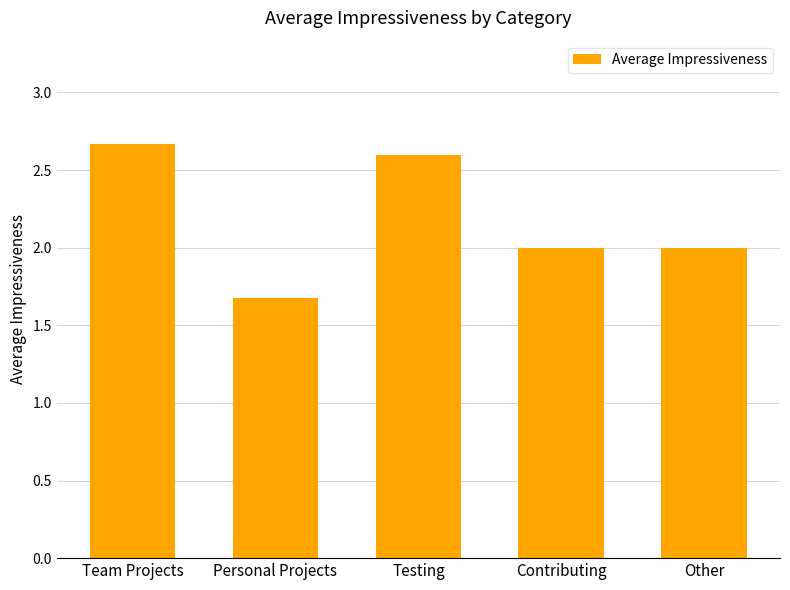

Which label corresponds to the smallest value in the chart?

Personal Projects